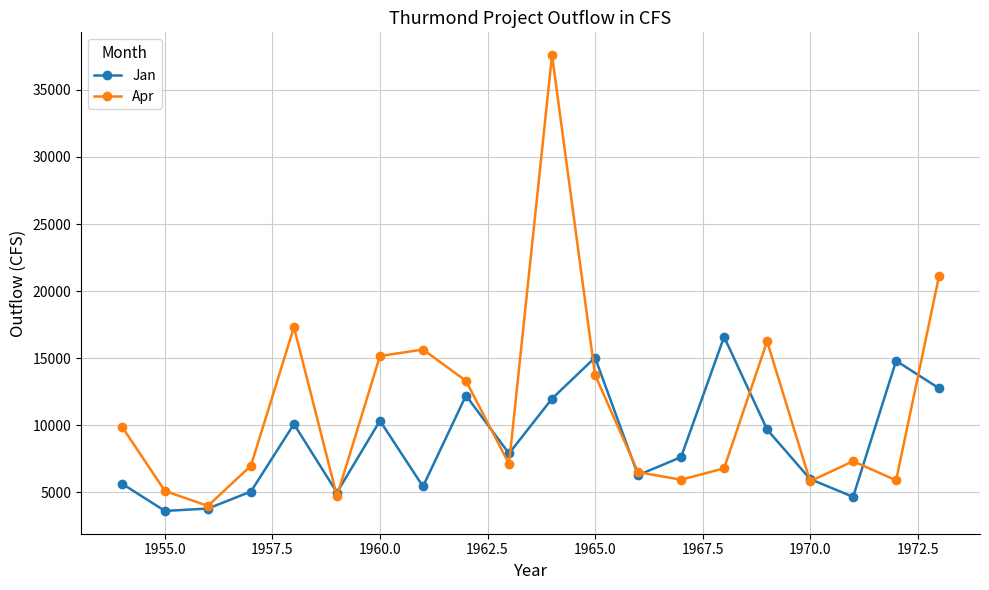

Which series has the largest range (max minus min)?

Apr